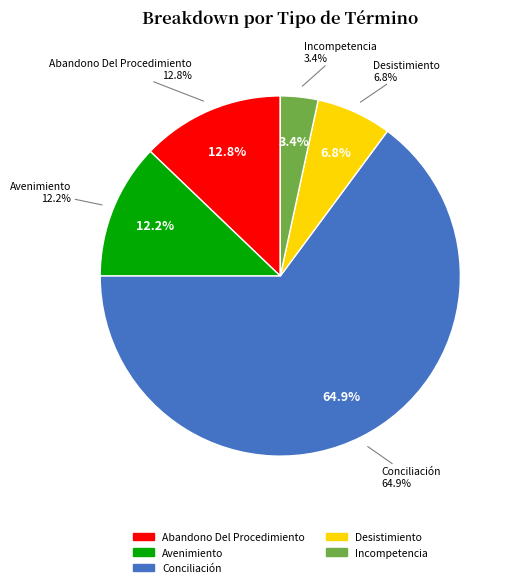

Is there a majority slice in this chart?

Yes